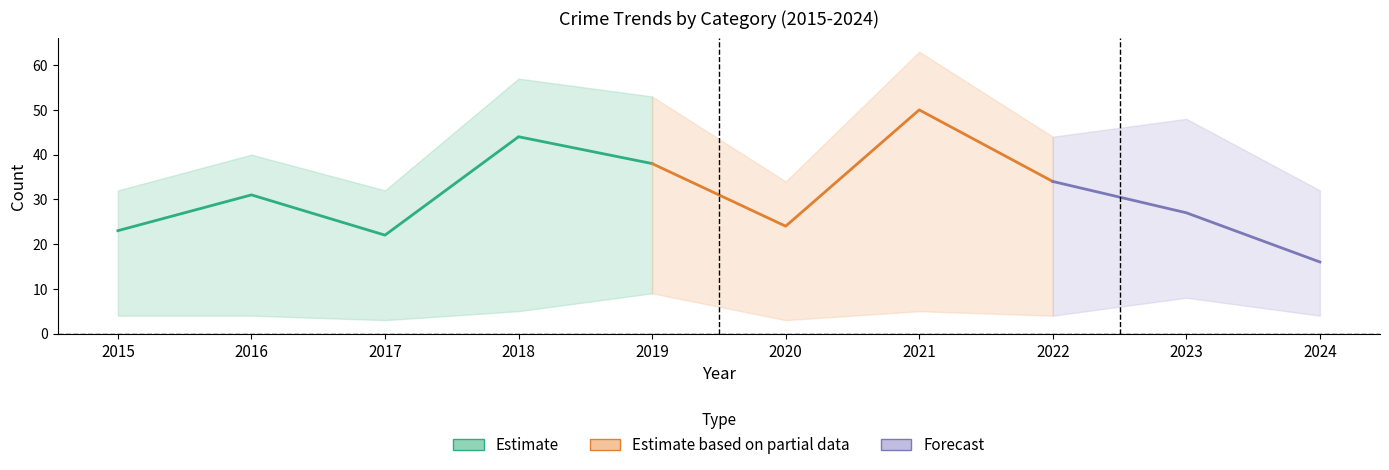

Where does the Robbery series first go above 31?

2018